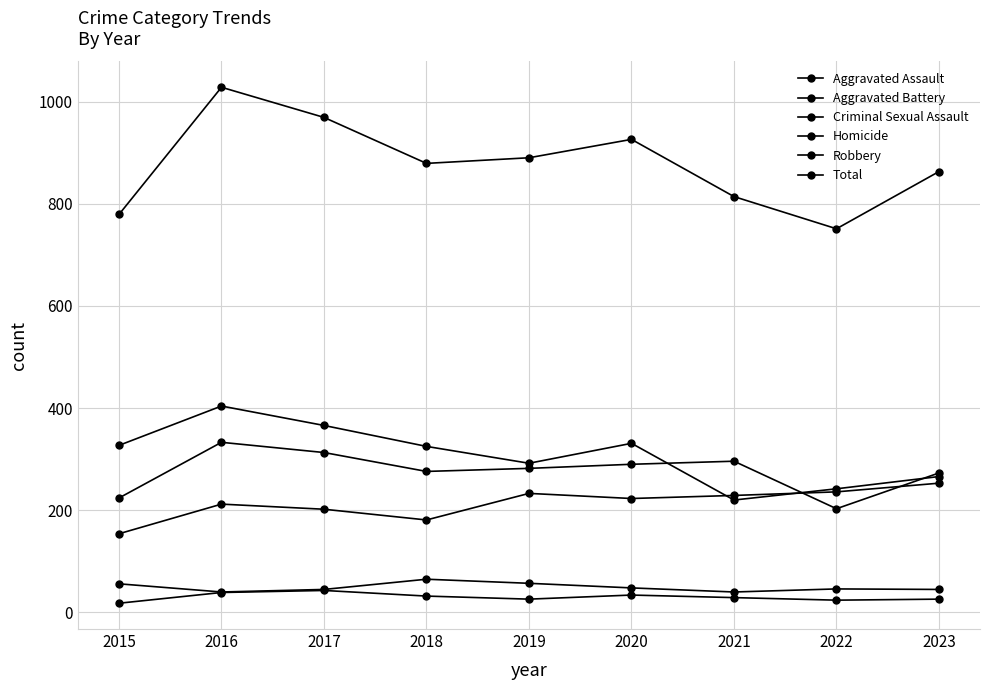

What is the difference between the Criminal Sexual Assault values at 2023 and 2019?

12